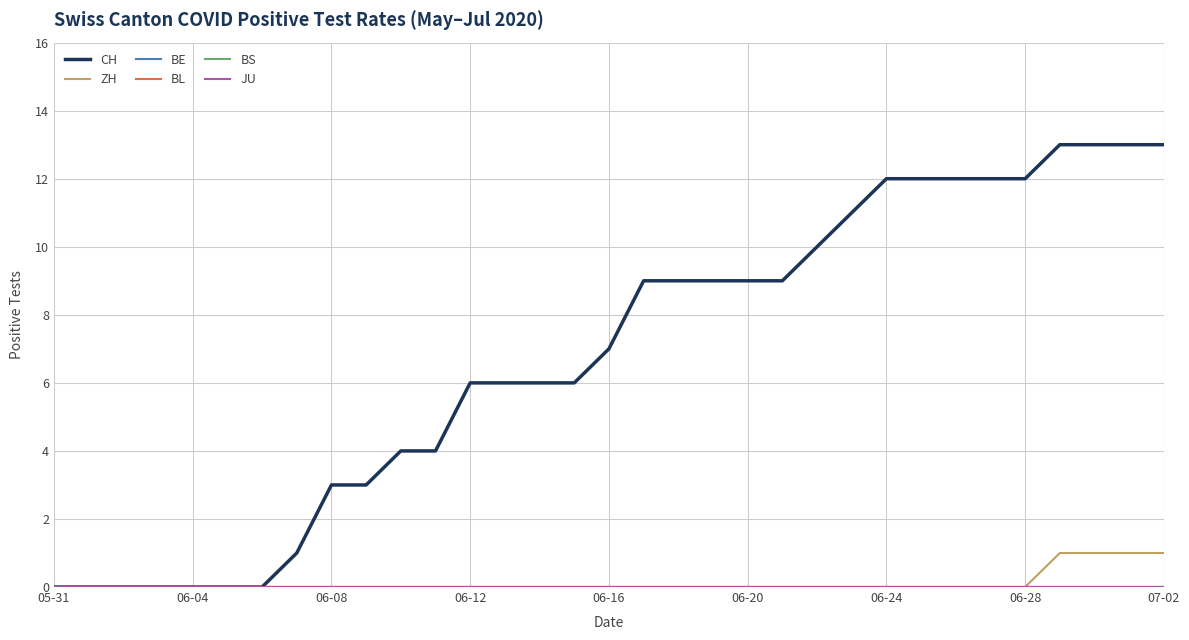

Is this an area chart (filled region under the line)?

No